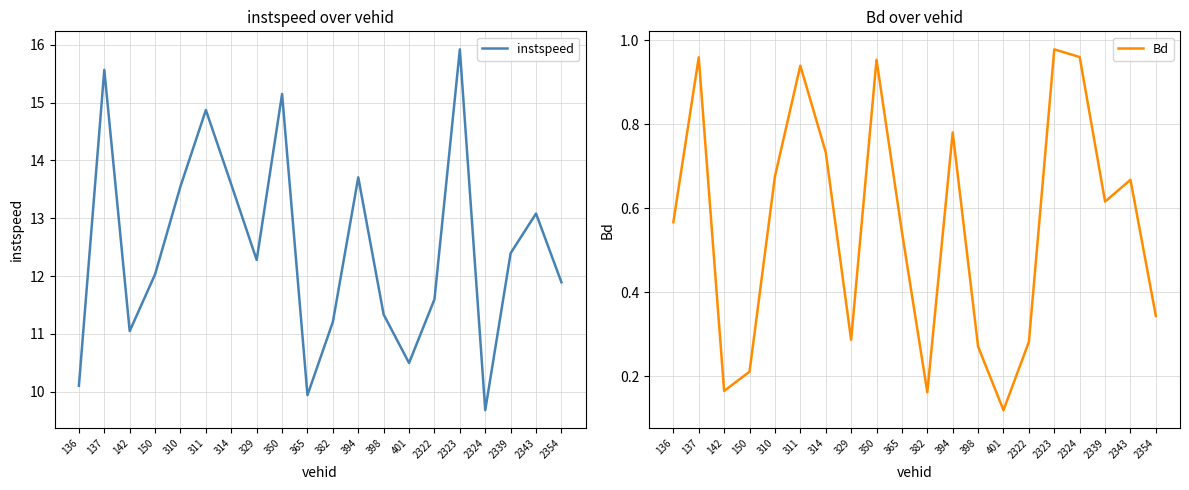

How many data points in instspeed are less than 12?

9